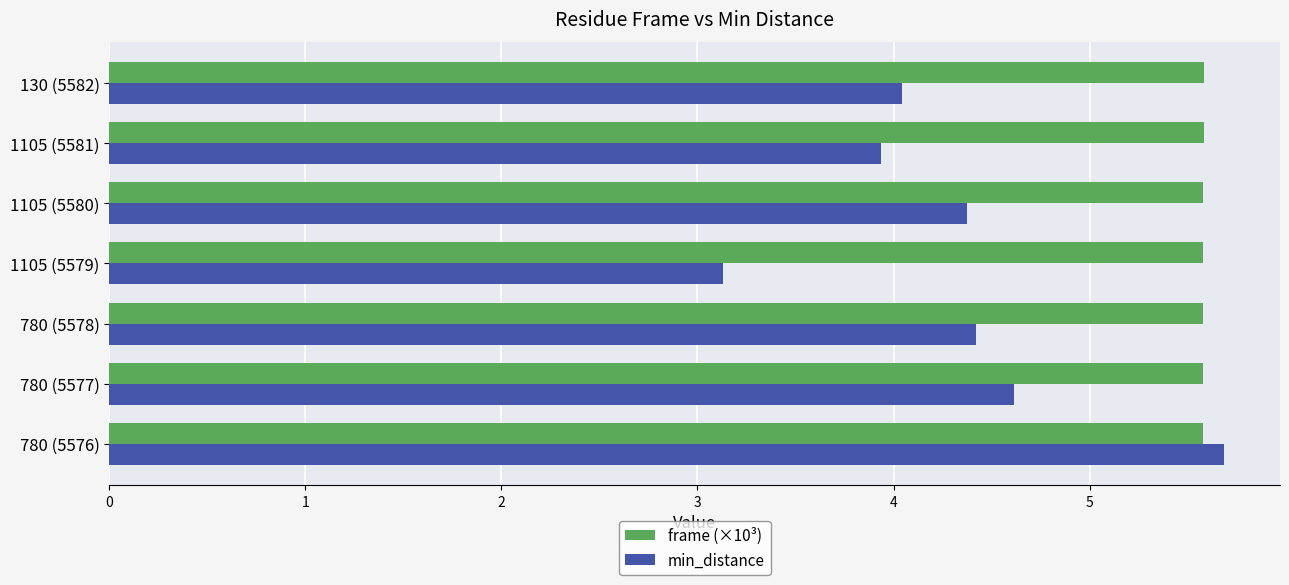

What are all the series names shown in the legend?

frame (×10³), min_distance